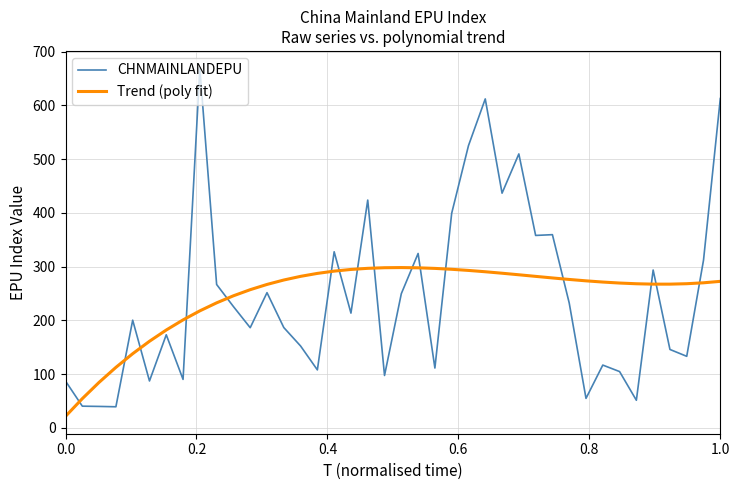

What is the minimum value for CHNMAINLANDEPU?

39.4